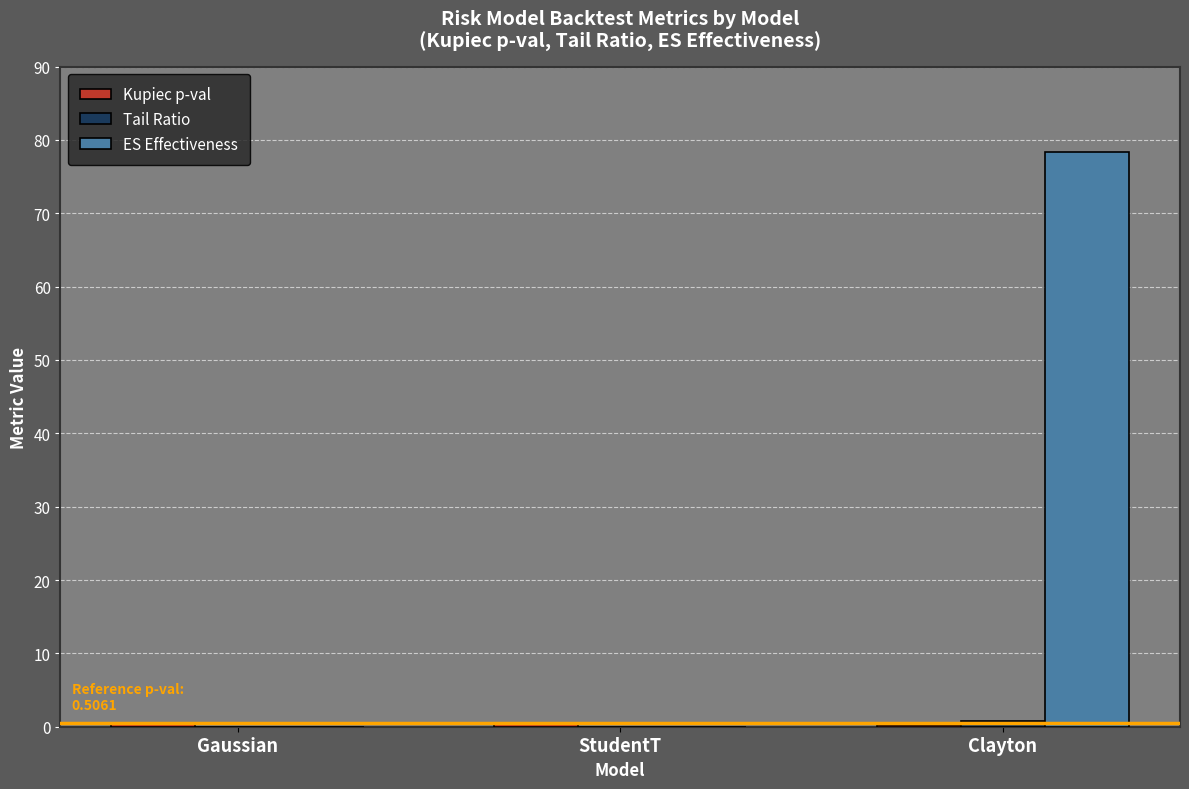

Which series changed the most between Gaussian and Clayton?

ES Effectiveness